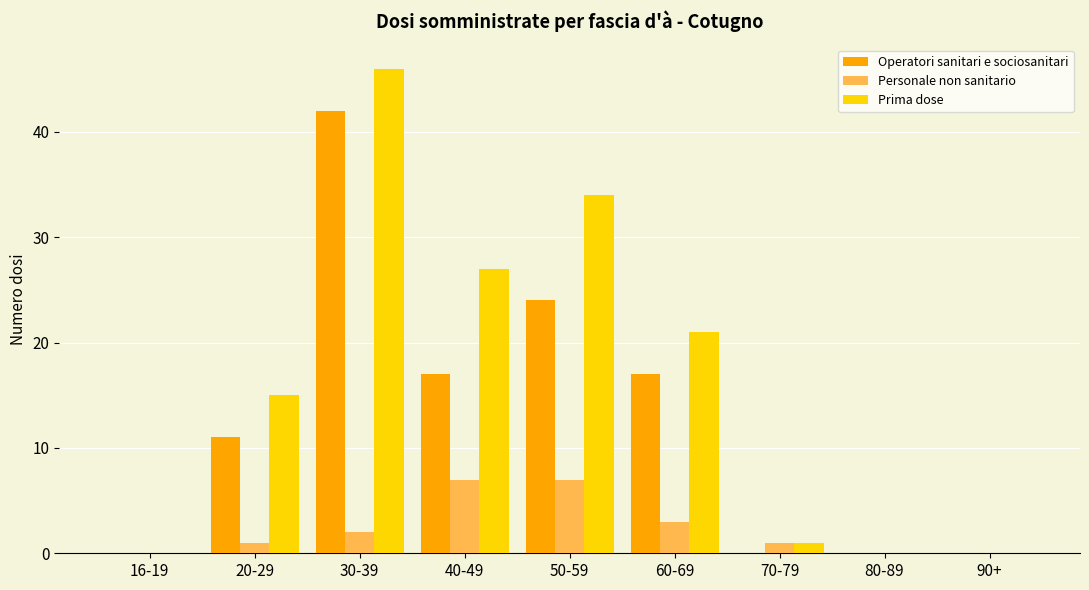

What is the sum of all Personale non sanitario values?

21